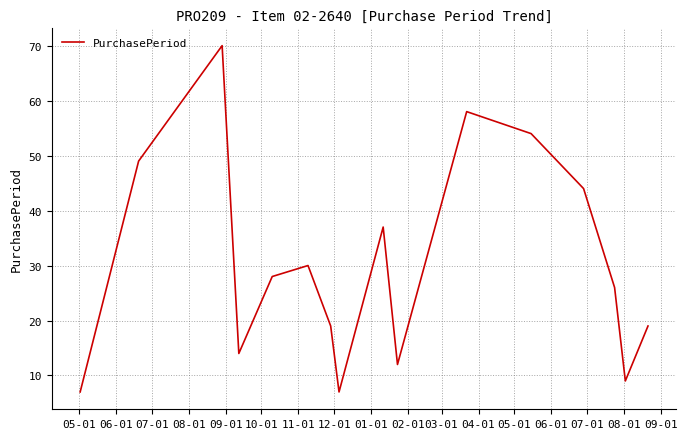

How many lines are shown in the chart?

1